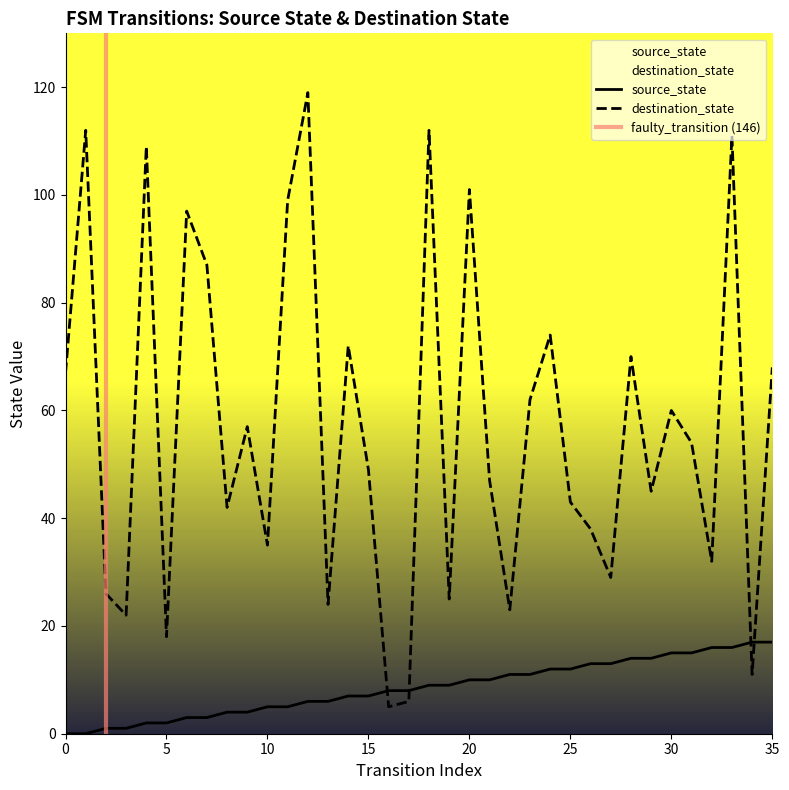

What is the value of the destination_state point at the 18th from the left?

6